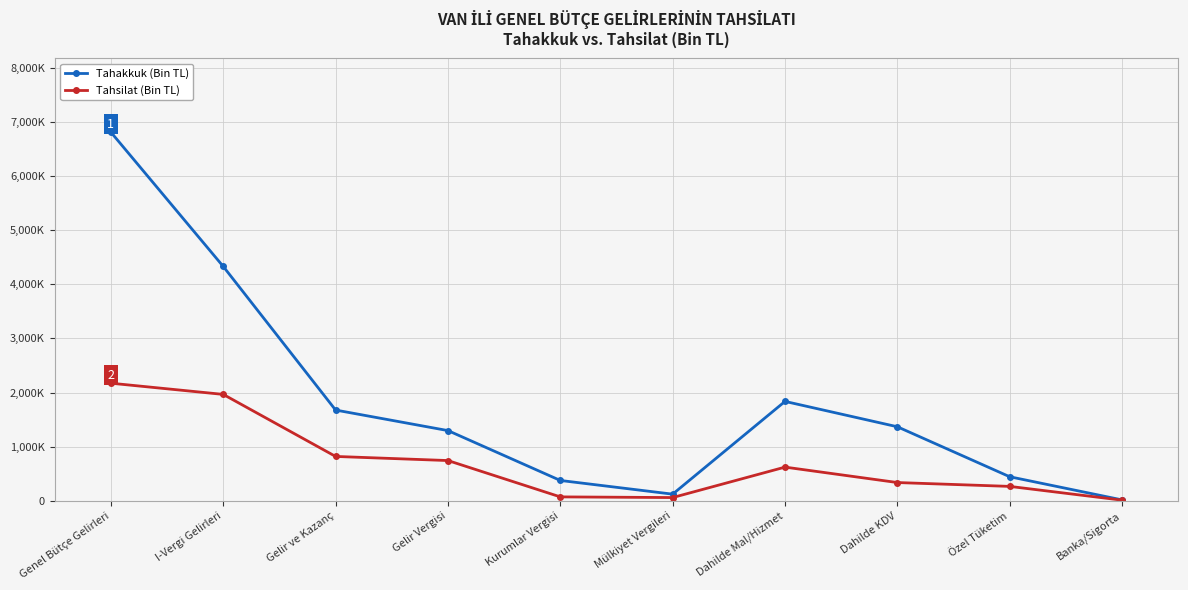

Is this an area chart (filled region under the line)?

No